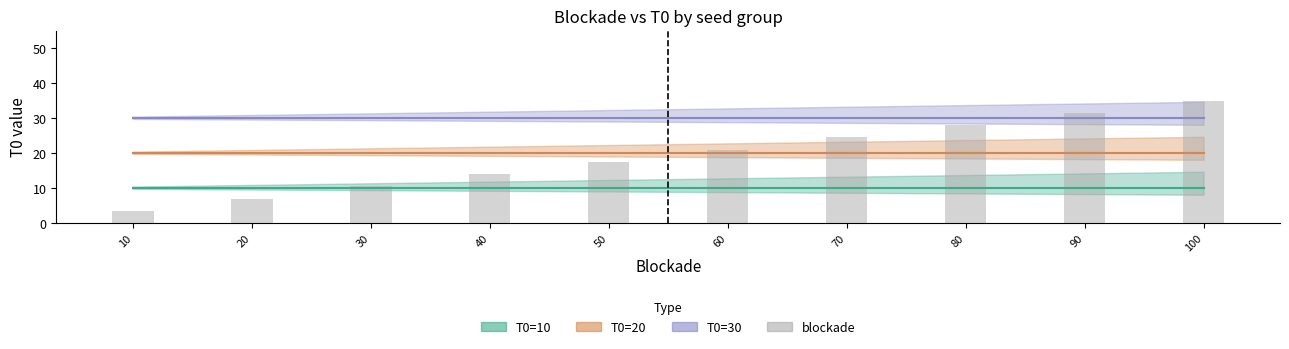

List the labels in order of value, smallest first.

10, 20, 30, 40, 50, 60, 70, 80, 90, 100